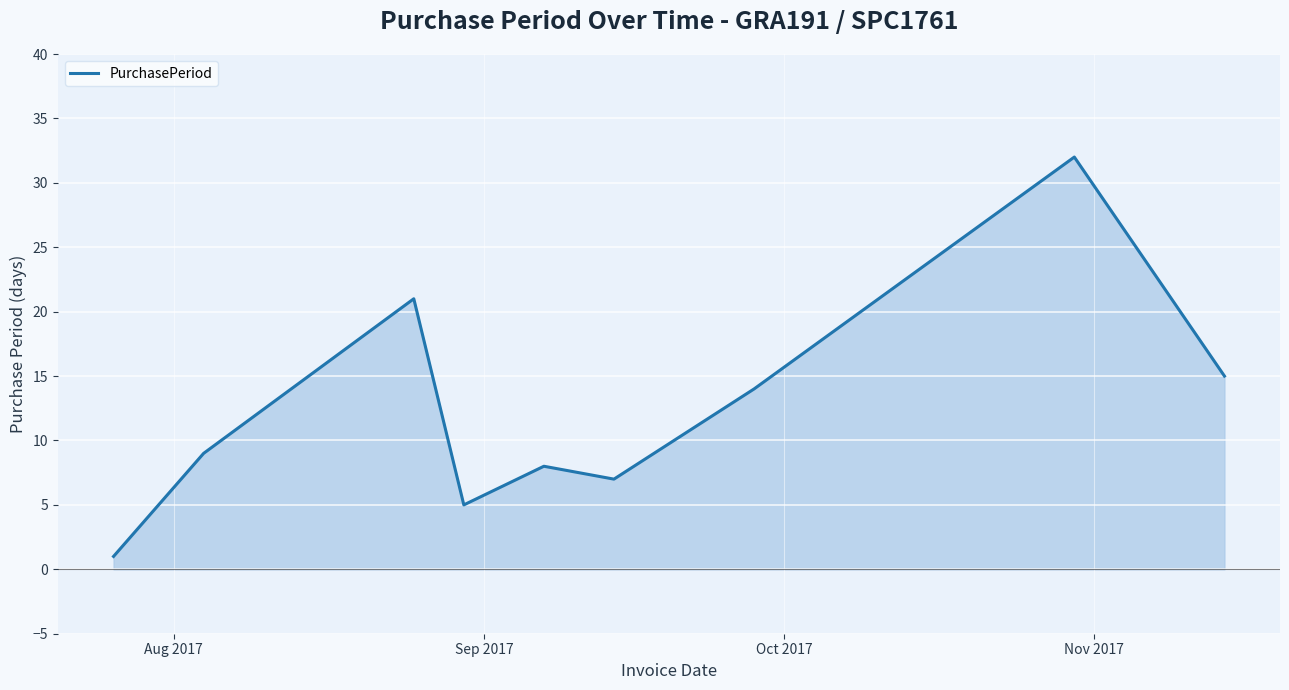

What is the greatest value displayed?

32